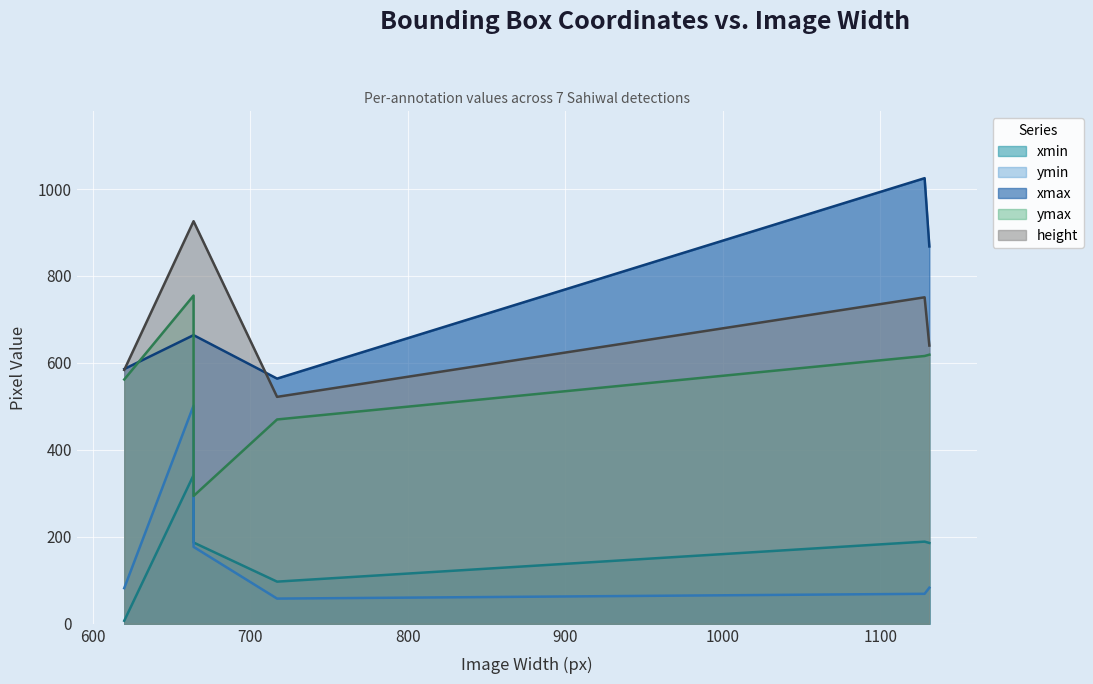

True or false: ymin has a value of 69 at 1128.

True